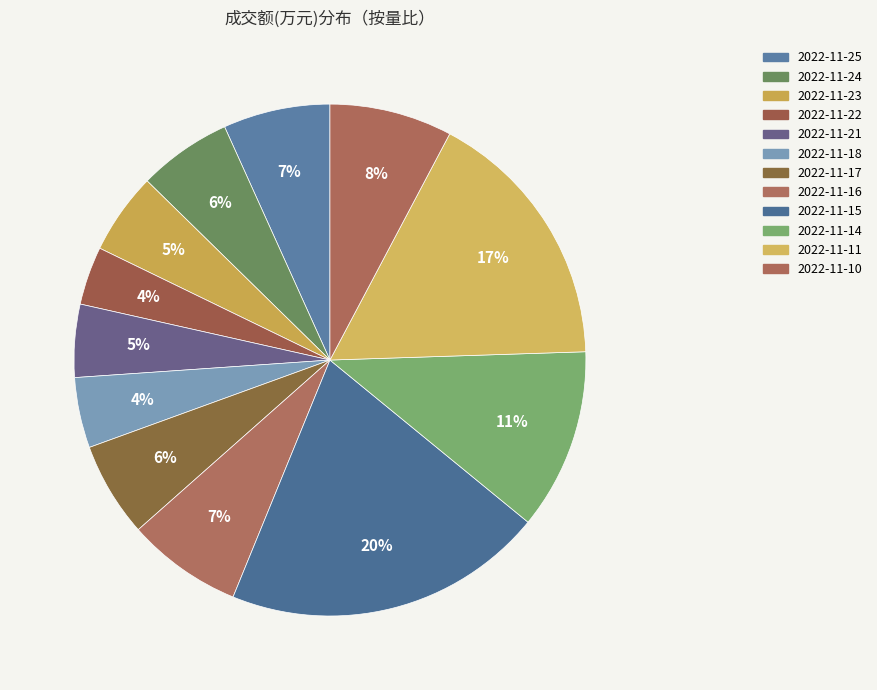

What is the total percentage of 2022-11-17 and 2022-11-21?

10.6%